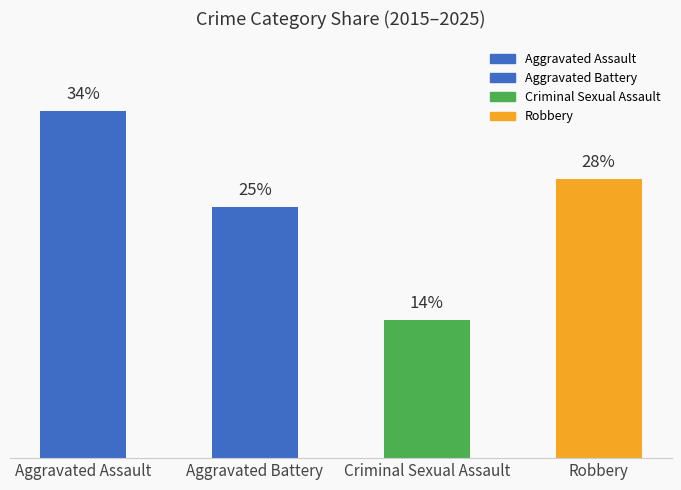

Does the chart contain any negative values?

No